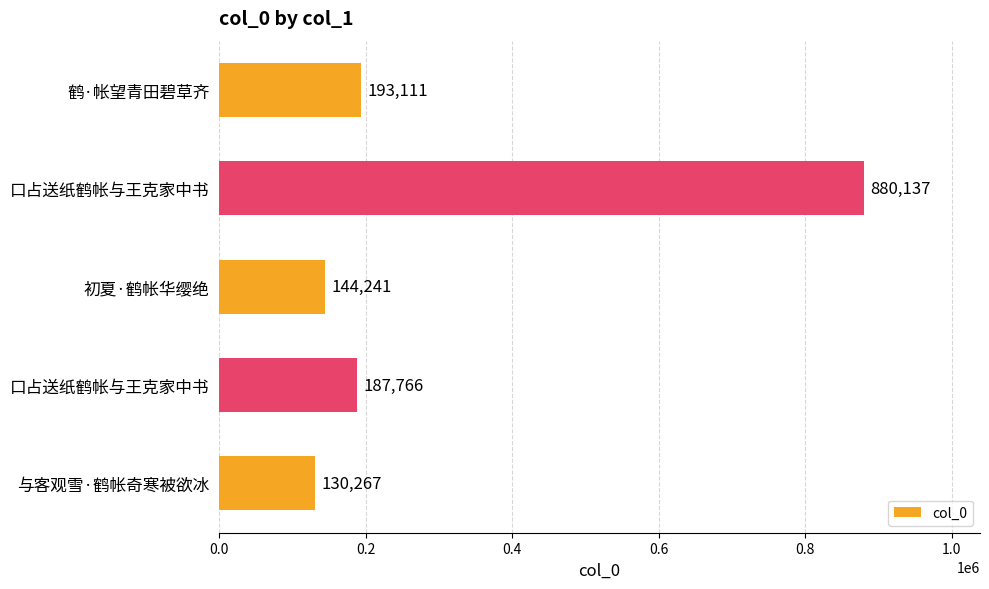

What is the sum of all values?

1535522